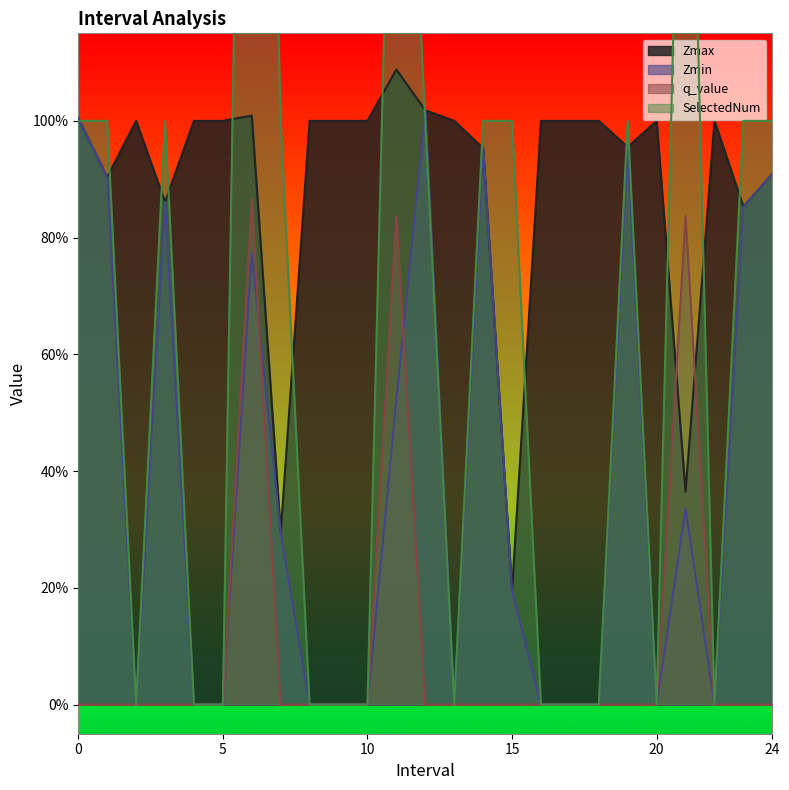

What is the total value across all series at 14.0?

2.9